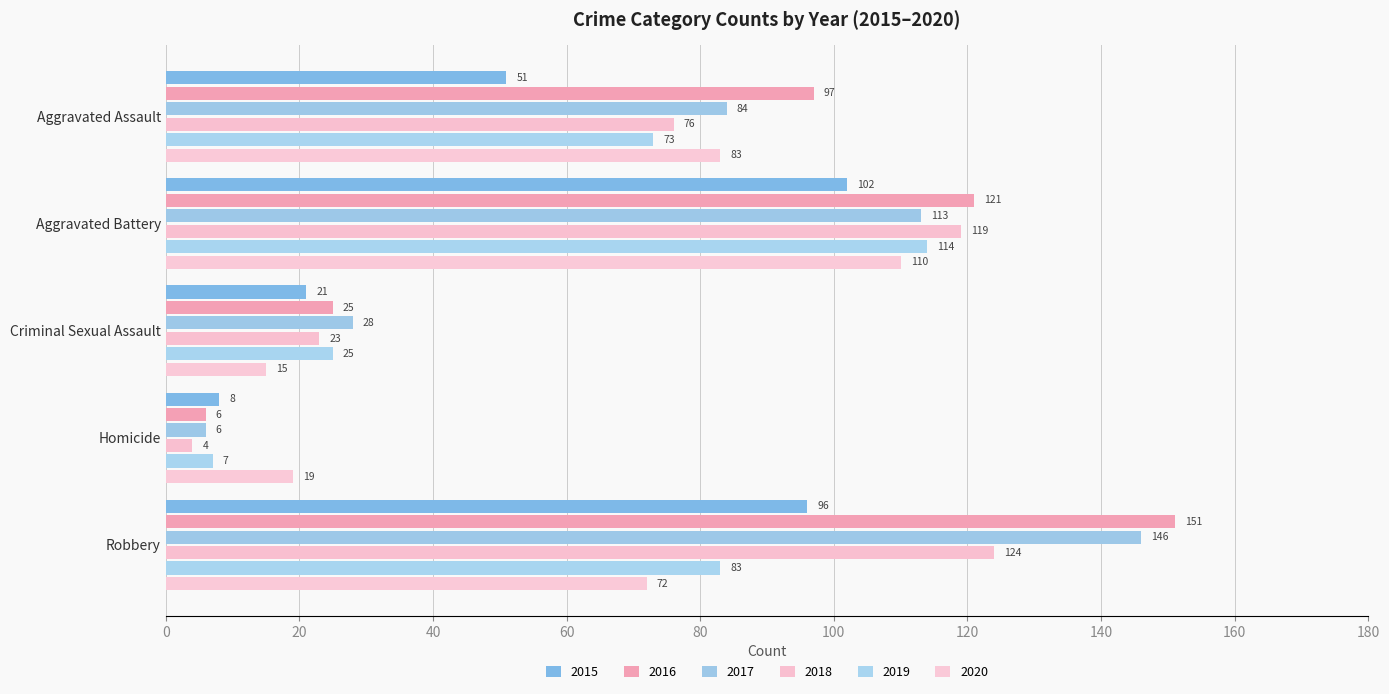

What is the minimum value shown in the chart?

4